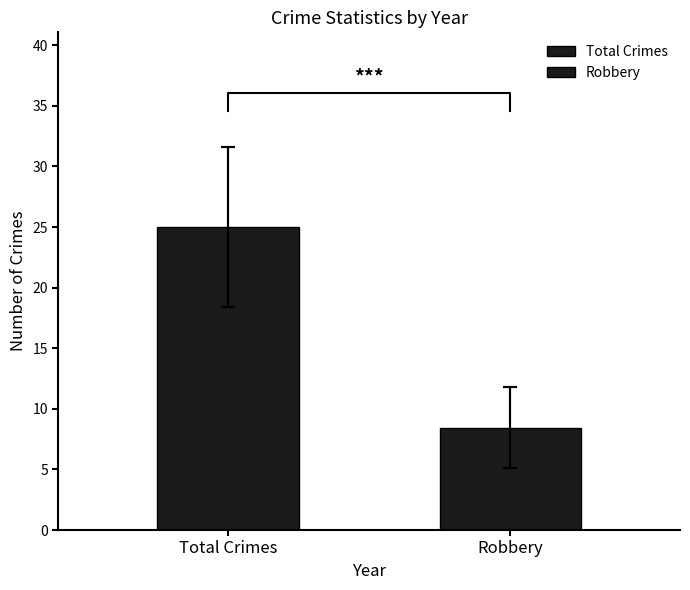

What is the difference between the second highest and second lowest values in the Total series?

8